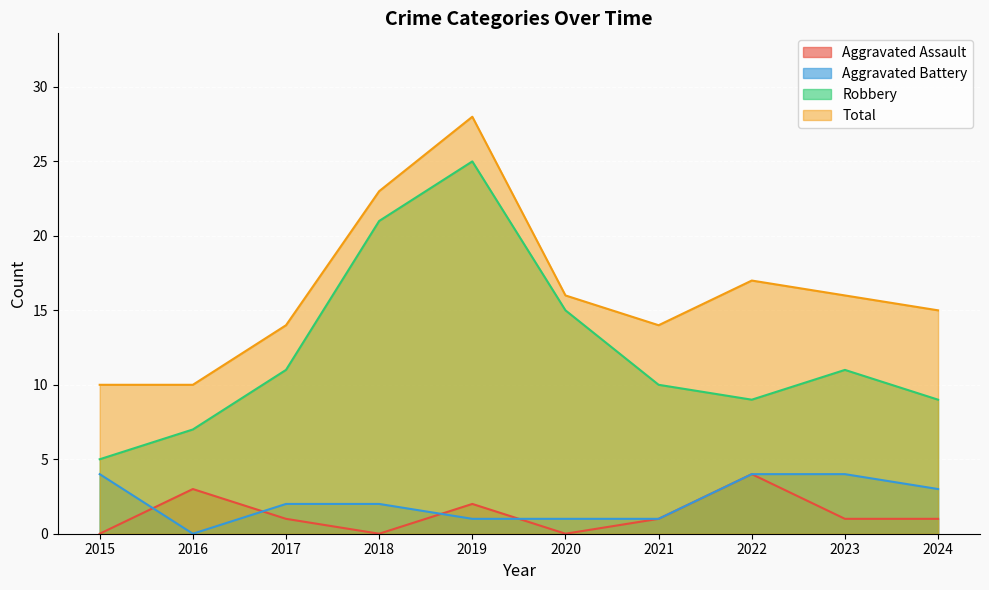

Which category has the lowest value in the Robbery series?

2015